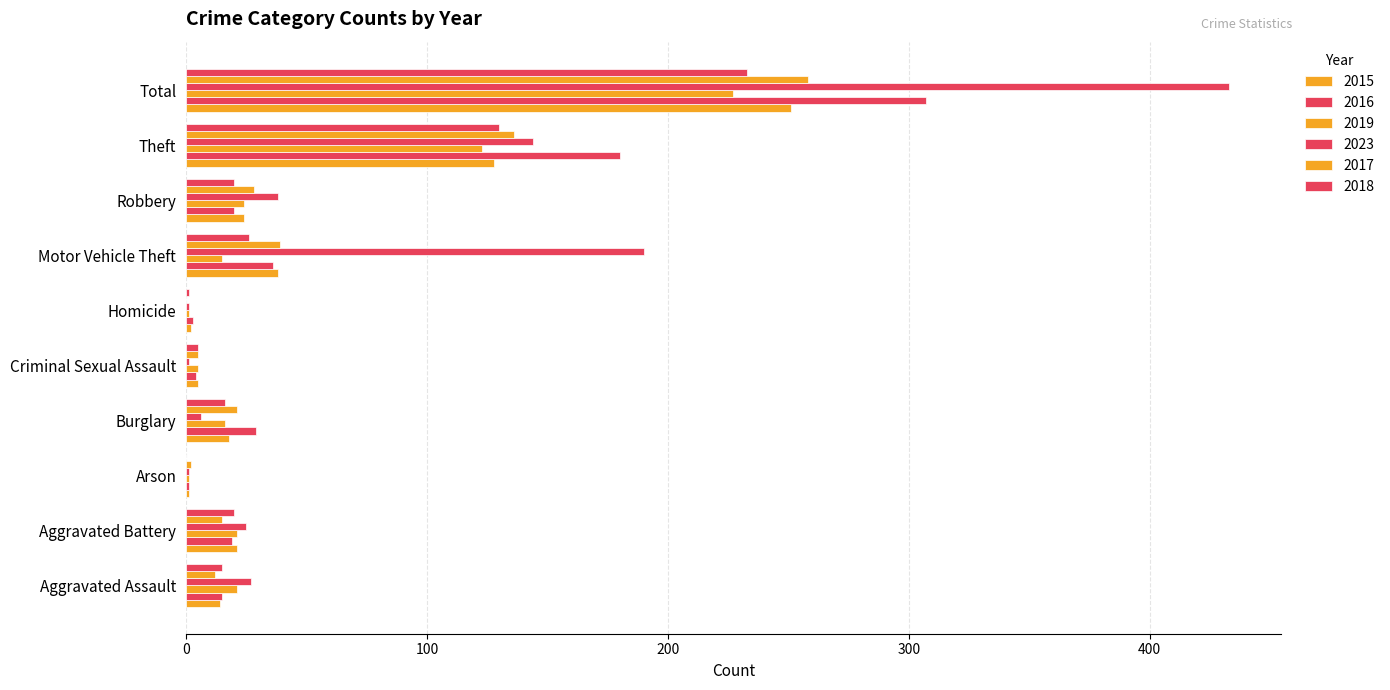

How many series are shown in this chart?

6